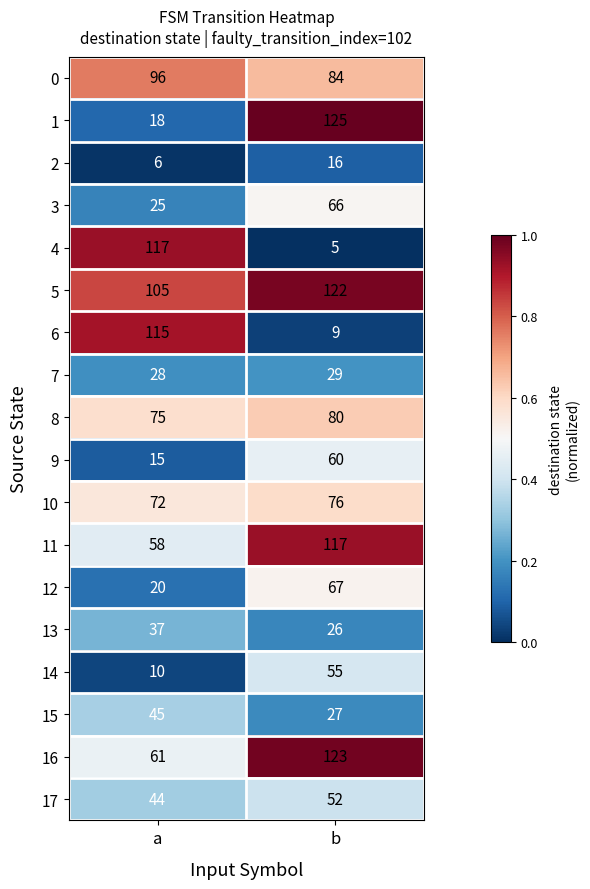

Where is 12 nearest to the value 43?

a